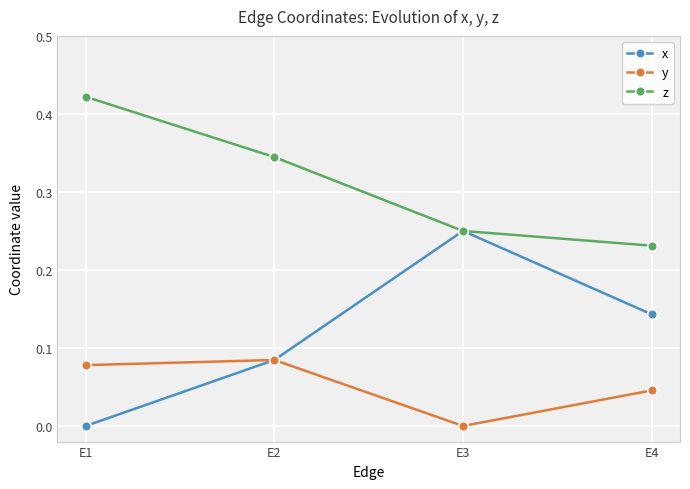

Rank the series at E4 from lowest to highest value.

y, x, z